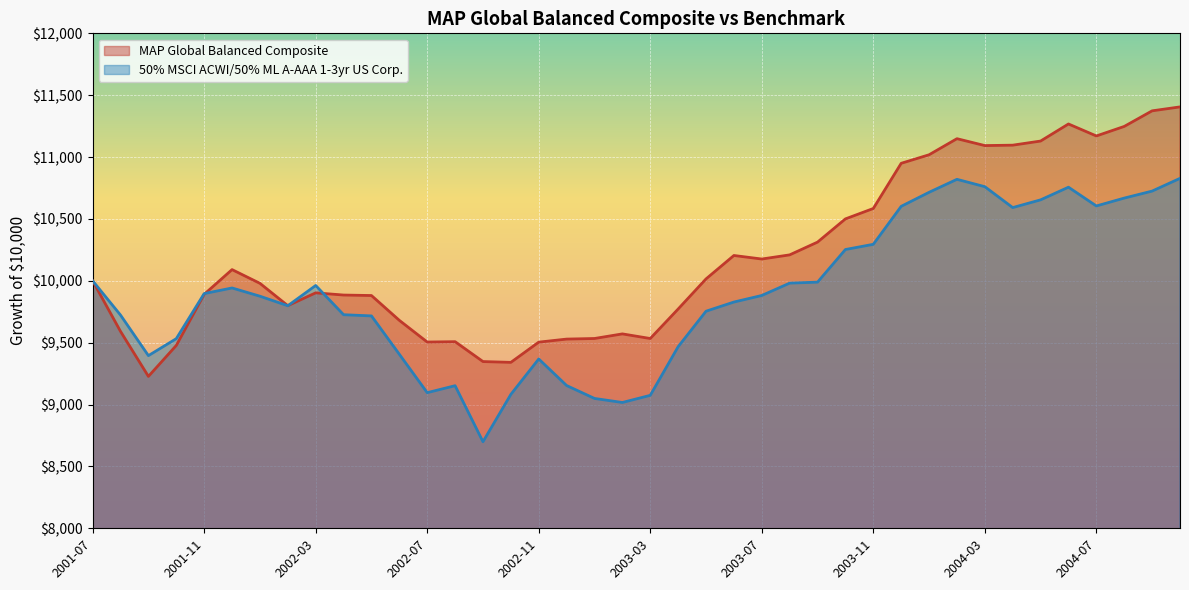

Rank the series by their average value, from highest to lowest.

MAP Global Balanced Composite, 50% MSCI ACWI/50% ML A-AAA 1-3yr US Corp.